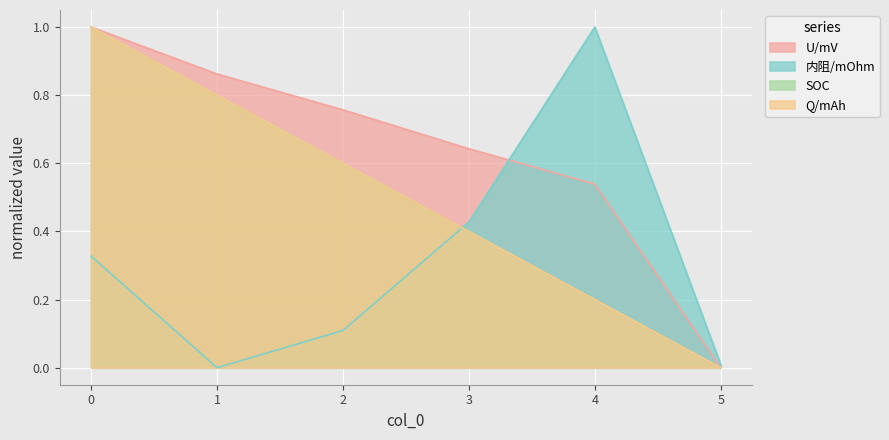

True or false: SOC and 内阻/mOhm intersect in this chart.

True